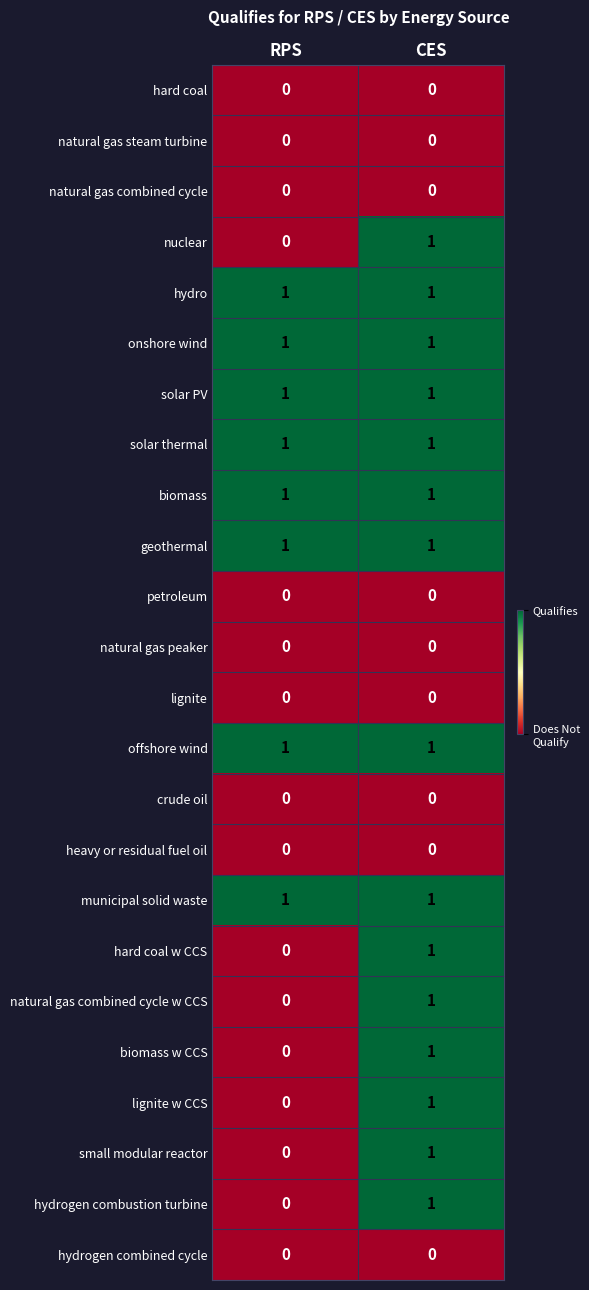

What is the total value across all series at RPS?

8